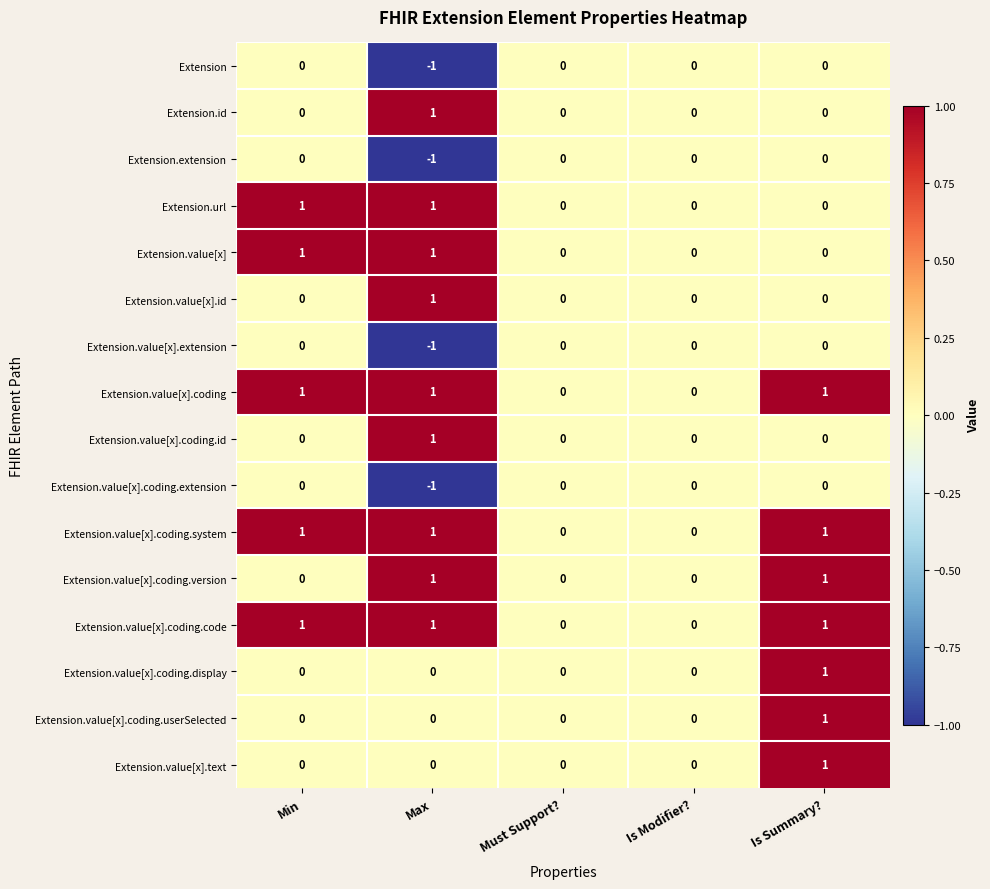

True or false: Extension.extension has a value of -1 at Max.

True